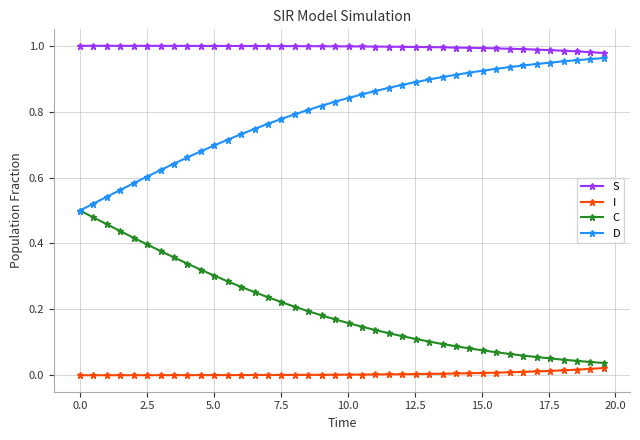

Count the number of categories in the chart.

40